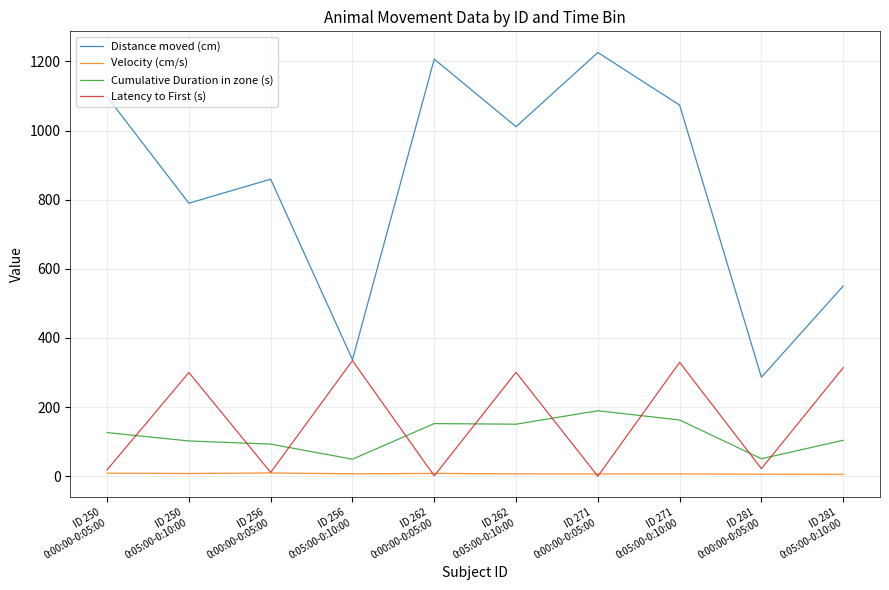

Count the number of data series in this chart.

4